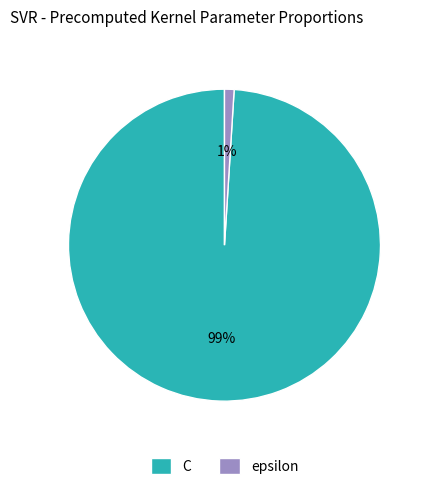

To the nearest percent, what percentage of the pie is C?

99%